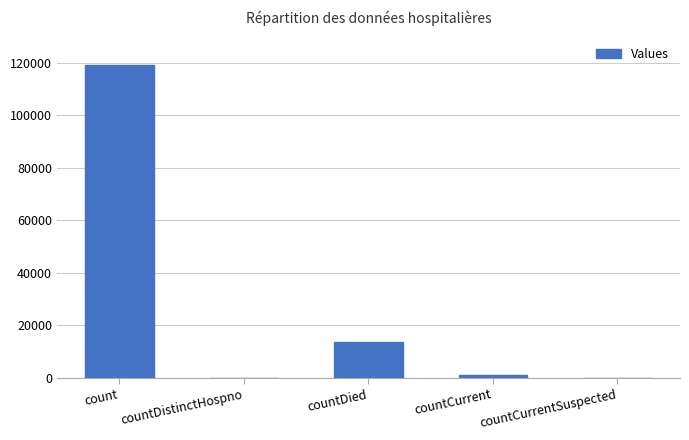

What is the sum of the values at countDied and countDistinctHospno?

13688